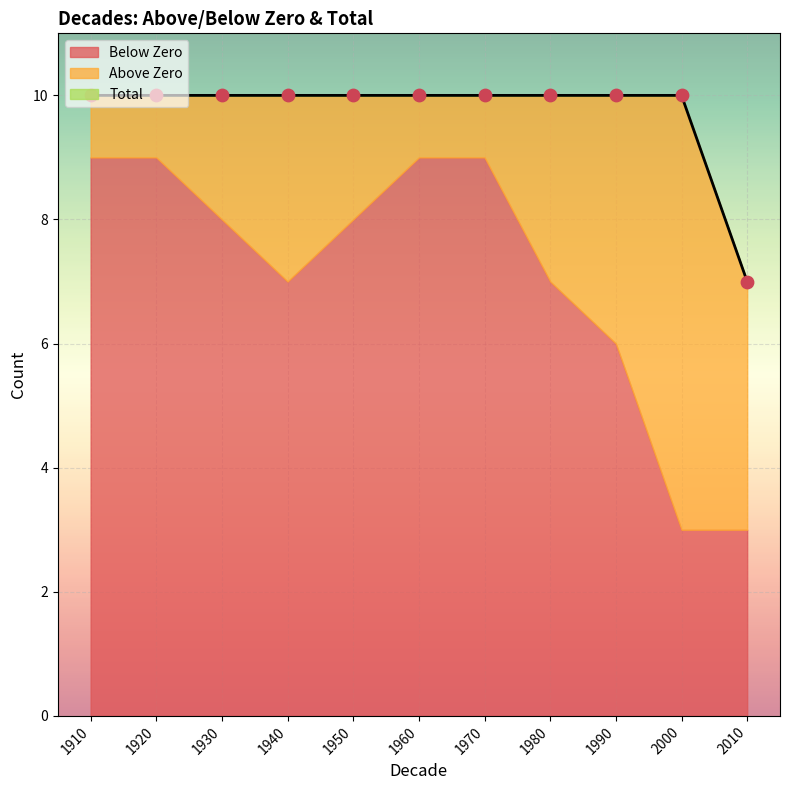

At how many categories does at least one series exceed 8?

10